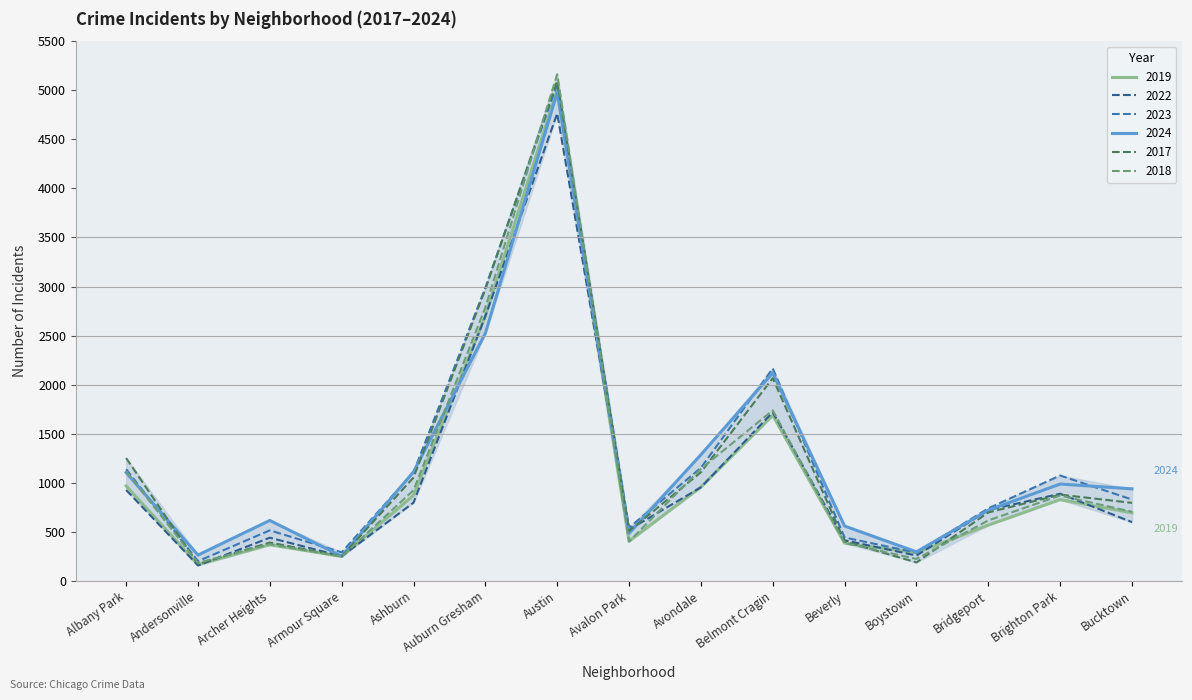

What position from the right is Archer Heights?

13